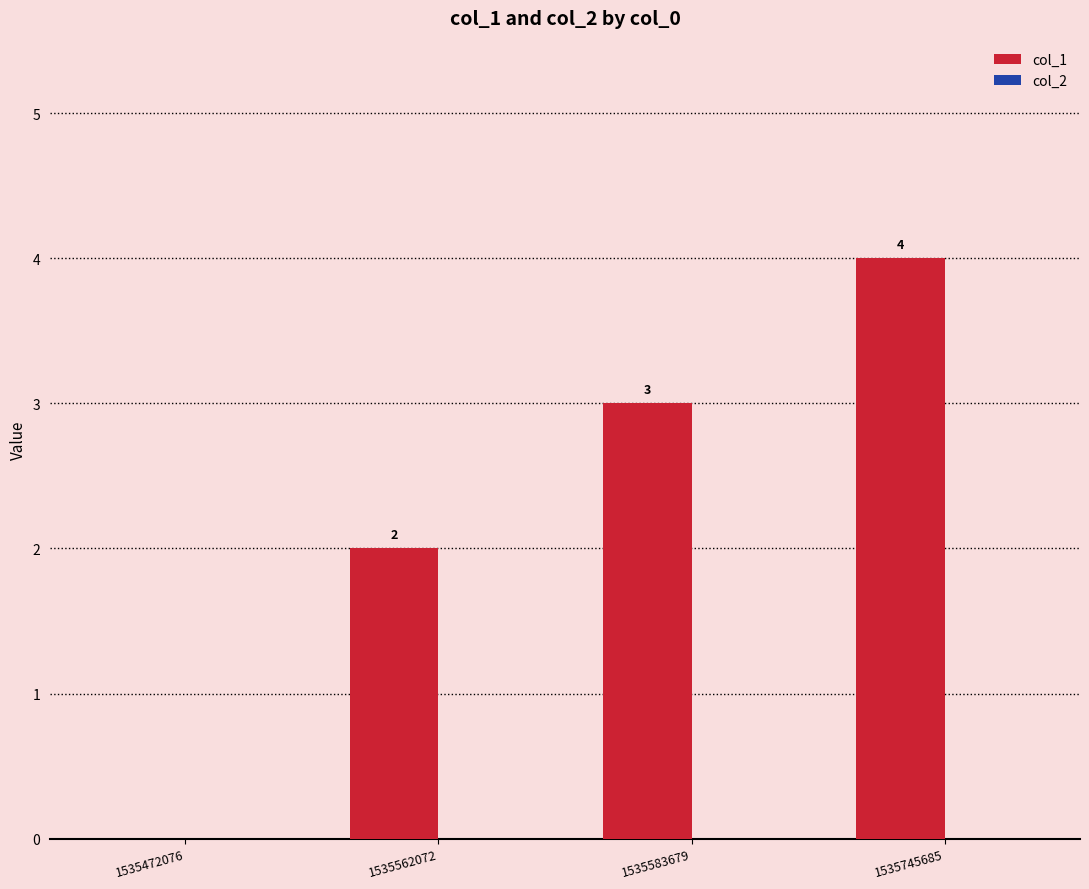

True or false: the data shows 1 at 1535562072.

False